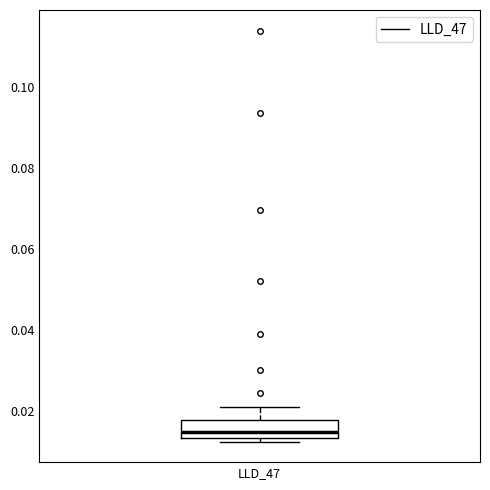

Read this box plot against the y-axis: the position of the median line, the range covered by the box, and the ends of both whiskers. The values are not printed on the chart, so give them approximately, as read against the axis.

median 0.016, box 0.014 to 0.018, whiskers 0.012 to 0.022